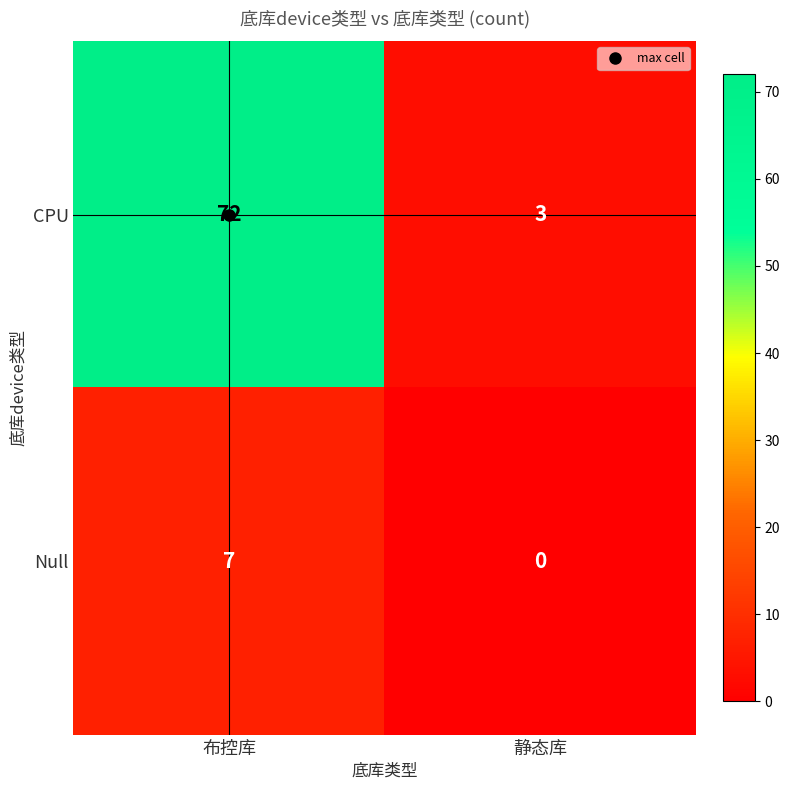

What is the sum of the Null values at 静态库 and 布控库?

7